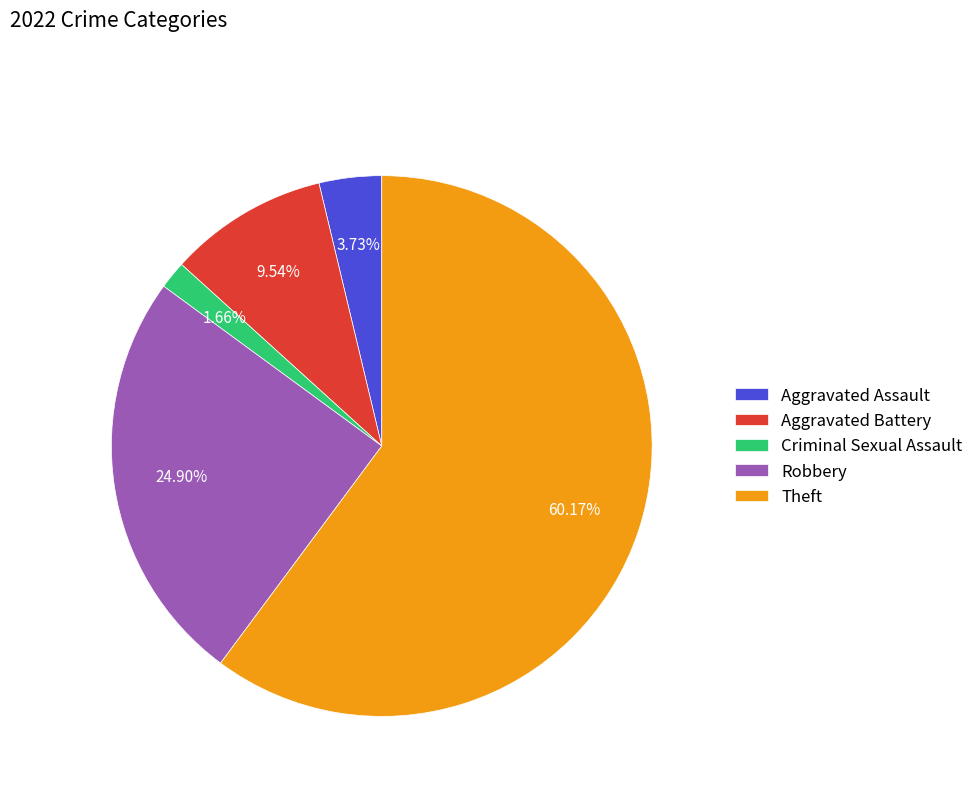

Rank the categories by value from highest to lowest.

Theft, Robbery, Aggravated Battery, Aggravated Assault, Criminal Sexual Assault